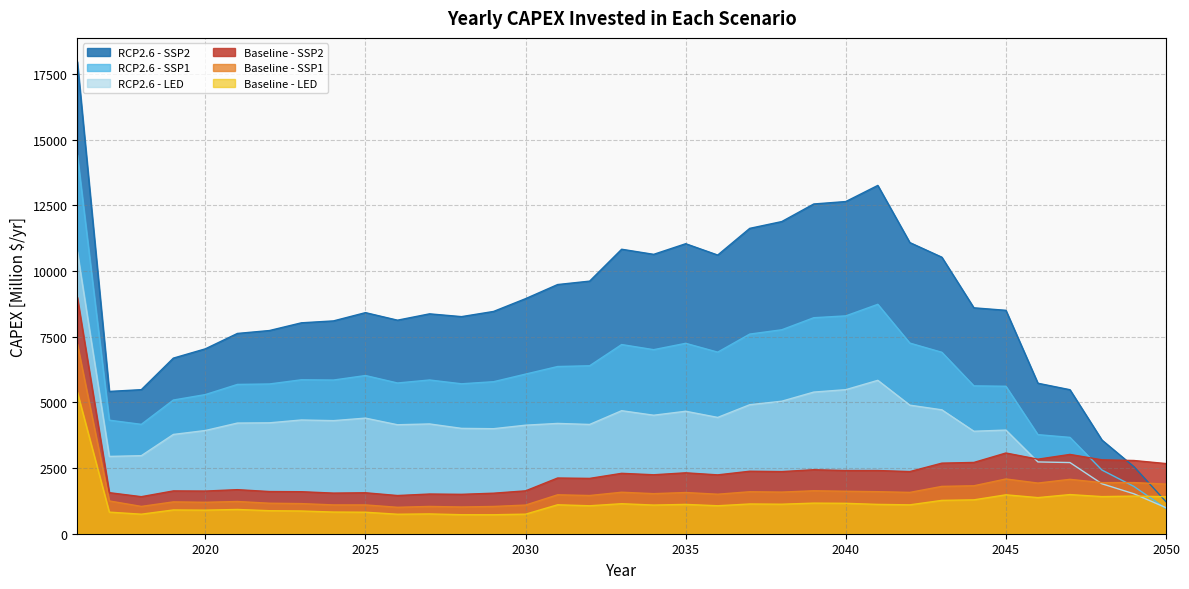

List the labels in order of RCP2.6 - SSP2 value, smallest first.

2050, 2049, 2048, 2017, 2047, 2018, 2046, 2019, 2020, 2021, 2022, 2023, 2024, 2026, 2028, 2027, 2025, 2029, 2045, 2044, 2030, 2031, 2032, 2043, 2036, 2034, 2033, 2035, 2042, 2037, 2038, 2039, 2040, 2041, 2016